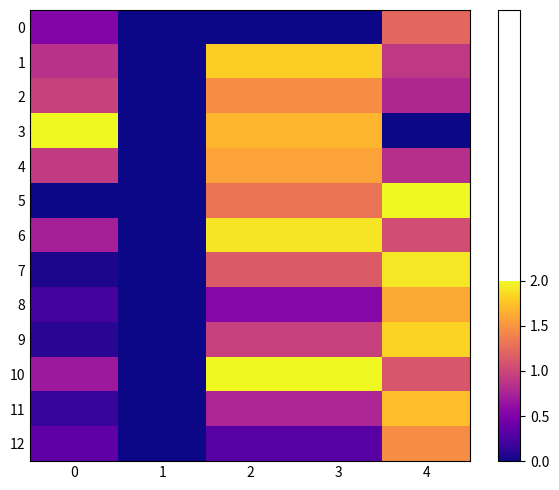

Reading left to right, list all the values displayed in this chart.

0: 0=0.3	1=0.0	2=0.0	3=0.0	4=0.6
1: 0=0.4	1=0.0	2=0.9	3=0.9	4=0.5
2: 0=0.5	1=0.0	2=0.7	3=0.7	4=0.4
3: 0=1.0	1=0.0	2=0.8	3=0.8	4=0.0
4: 0=0.5	1=0.0	2=0.8	3=0.8	4=0.4
5: 0=0.0	1=0.0	2=0.7	3=0.7	4=1.0
6: 0=0.4	1=0.0	2=1.0	3=1.0	4=0.5
7: 0=0.0	1=0.0	2=0.6	3=0.6	4=1.0
8: 0=0.1	1=0.0	2=0.3	3=0.3	4=0.8
9: 0=0.0	1=0.0	2=0.5	3=0.5	4=0.9
10: 0=0.3	1=0.0	2=1.0	3=1.0	4=0.6
11: 0=0.1	1=0.0	2=0.4	3=0.4	4=0.9
12: 0=0.2	1=0.0	2=0.2	3=0.2	4=0.7